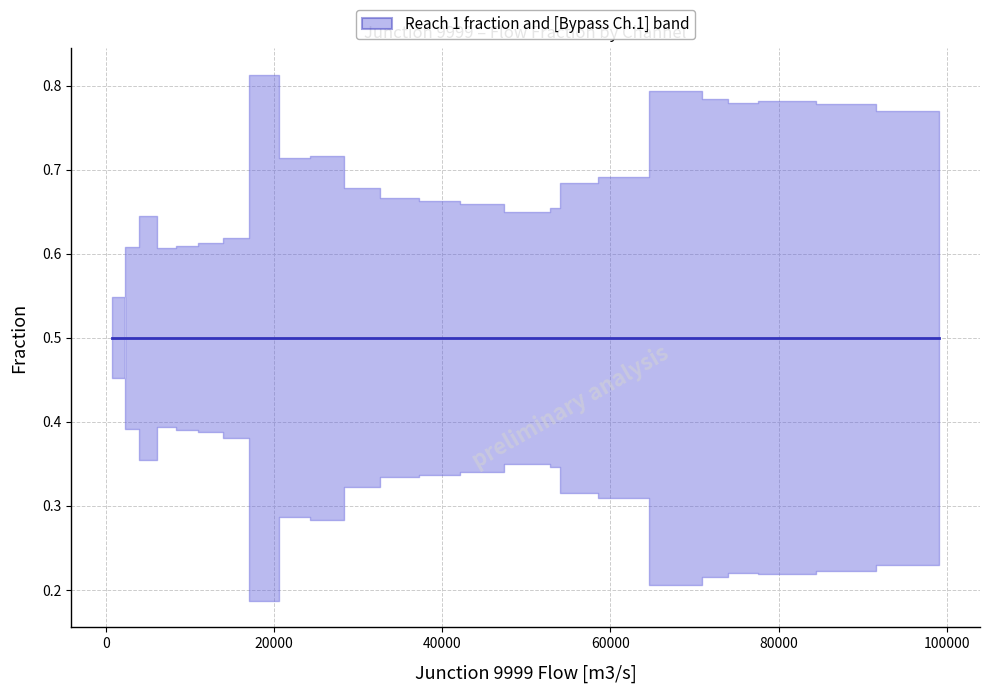

What is the total value across all series at 12?

1.0